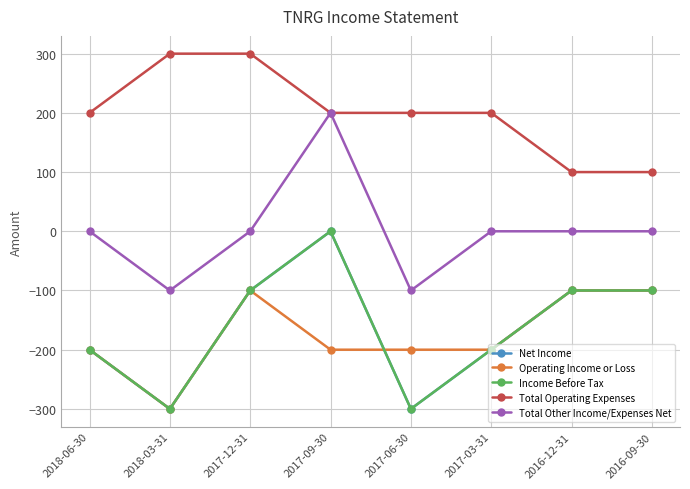

Is this an area chart (filled region under the line)?

No